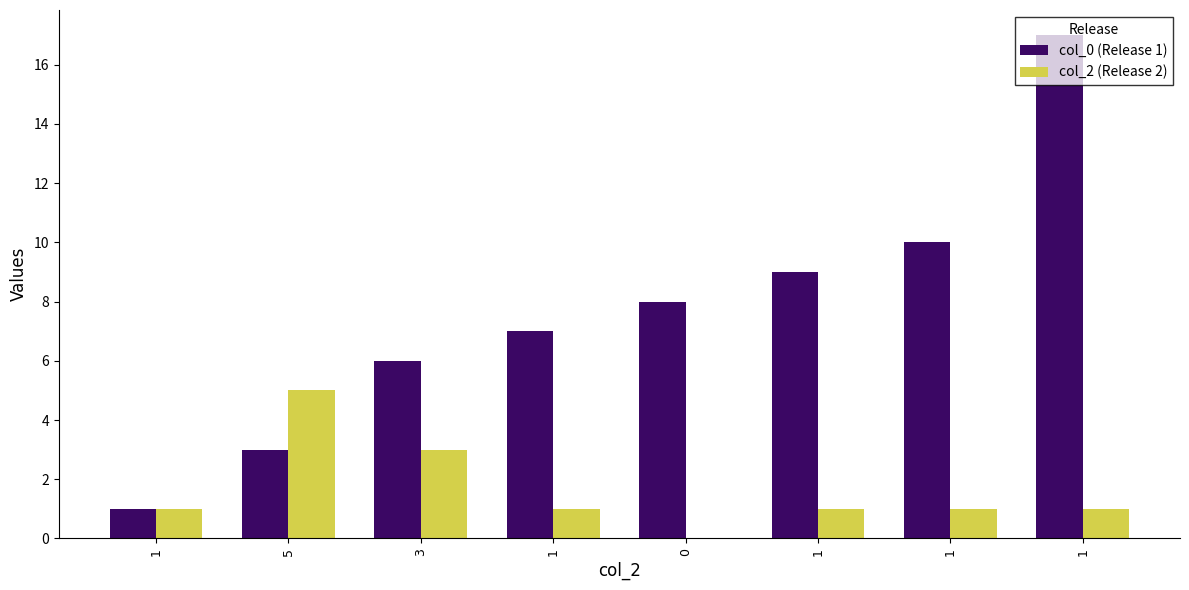

Where is col_2 (Release 2) nearest to the value 2?

1